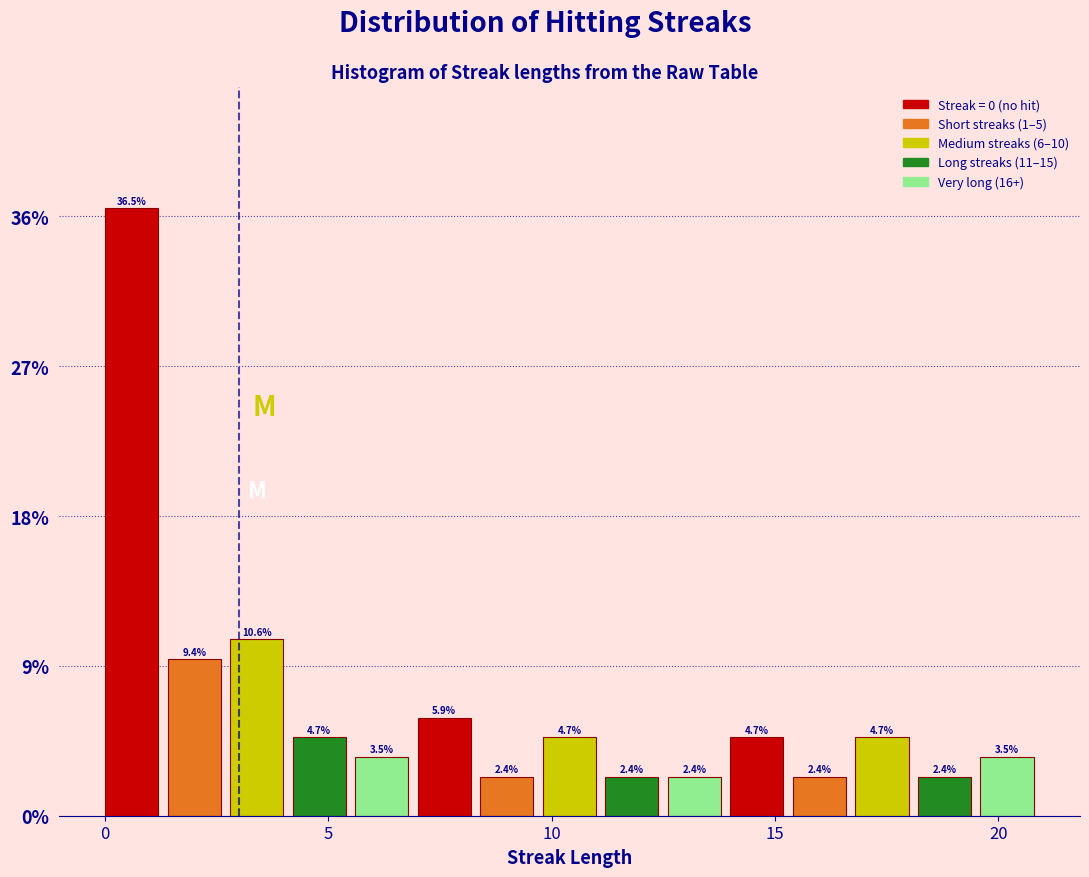

Read against the x-axis, roughly where is the centre of the tallest bar?

0.5